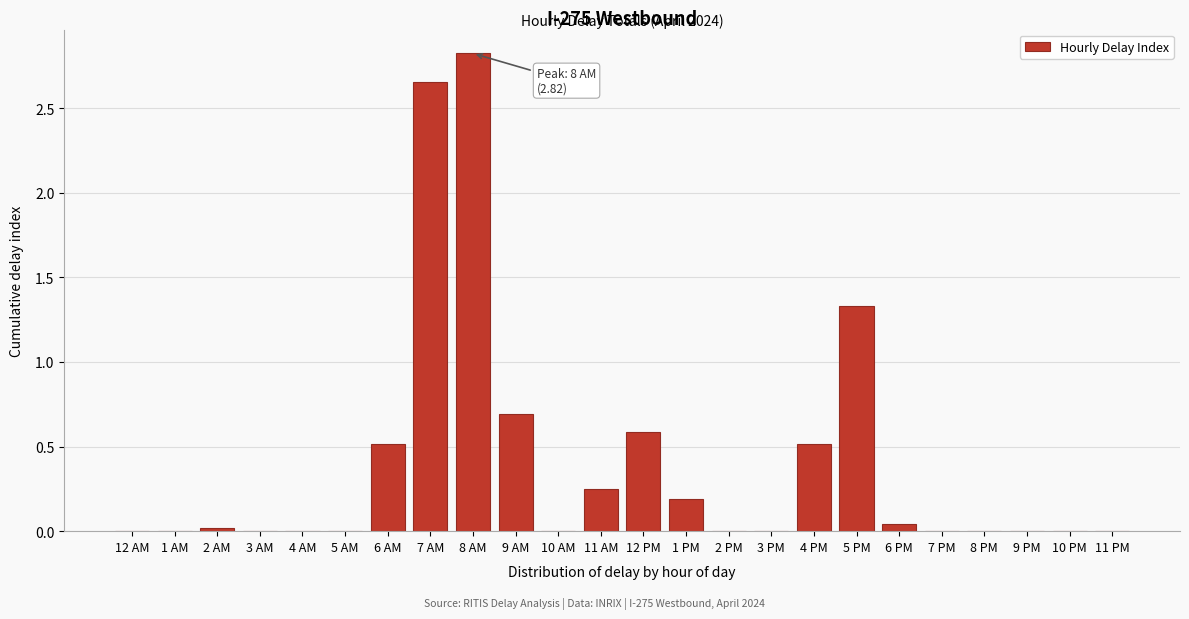

True or false: the data shows 0.0 at 5 AM.

True